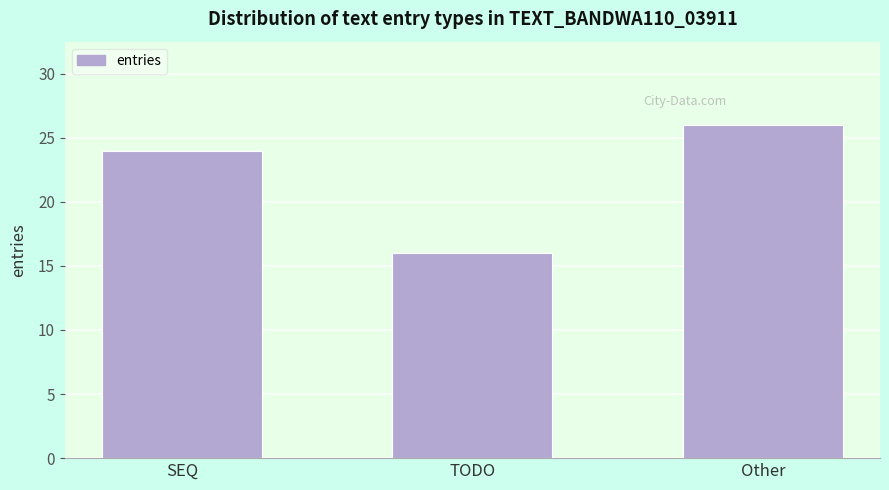

Reading right to left, transcribe all the data shown in this chart.

26	16	24